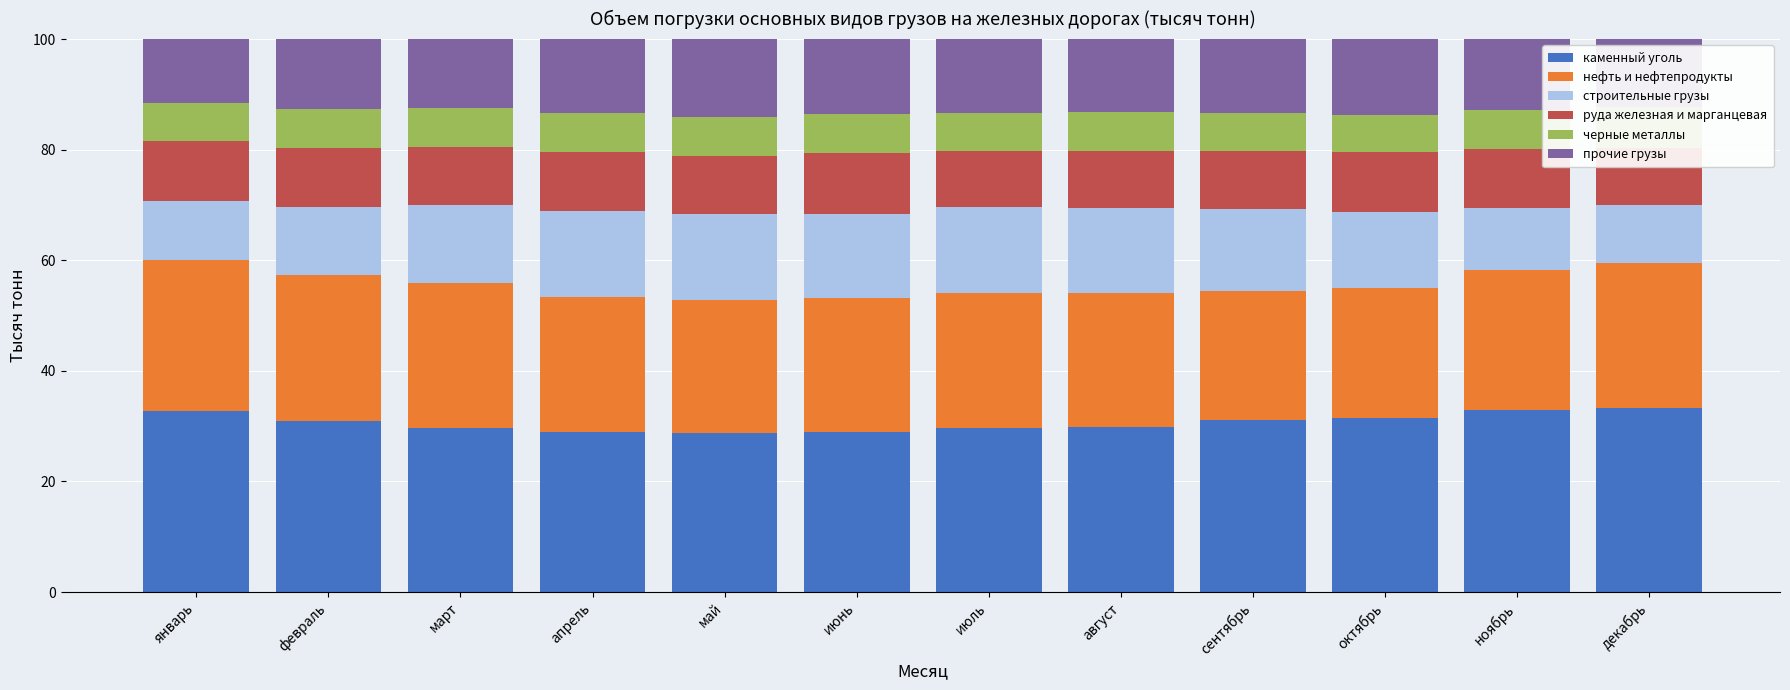

Reading right to left, what are all the values shown in this chart?

каменный уголь: декабрь=33.3	ноябрь=32.9	октябрь=31.6	сентябрь=31.2	август=29.8	июль=29.7	июнь=28.9	май=28.7	апрель=29.0	март=29.7	февраль=30.9	январь=32.7
нефть и нефтепродукты: декабрь=26.2	ноябрь=25.4	октябрь=23.4	сентябрь=23.3	август=24.3	июль=24.4	июнь=24.2	май=24.2	апрель=24.5	март=26.2	февраль=26.5	январь=27.4
строительные грузы: декабрь=10.6	ноябрь=11.2	октябрь=13.9	сентябрь=14.9	август=15.3	июль=15.5	июнь=15.2	май=15.5	апрель=15.5	март=14.1	февраль=12.2	январь=10.7
руда железная и марганцевая: декабрь=10.3	ноябрь=10.6	октябрь=10.8	сентябрь=10.5	август=10.4	июль=10.2	июнь=11.1	май=10.6	апрель=10.6	март=10.5	февраль=10.7	январь=10.8
черные металлы: декабрь=7.4	ноябрь=7.0	октябрь=6.7	сентябрь=6.7	август=7.1	июль=6.9	июнь=7.1	май=7.0	апрель=7.1	март=7.1	февраль=7.1	январь=6.9
прочие грузы: декабрь=12.2	ноябрь=12.9	октябрь=13.8	сентябрь=13.4	август=13.1	июль=13.3	июнь=13.5	май=14.1	апрель=13.4	март=12.5	февраль=12.6	январь=11.6